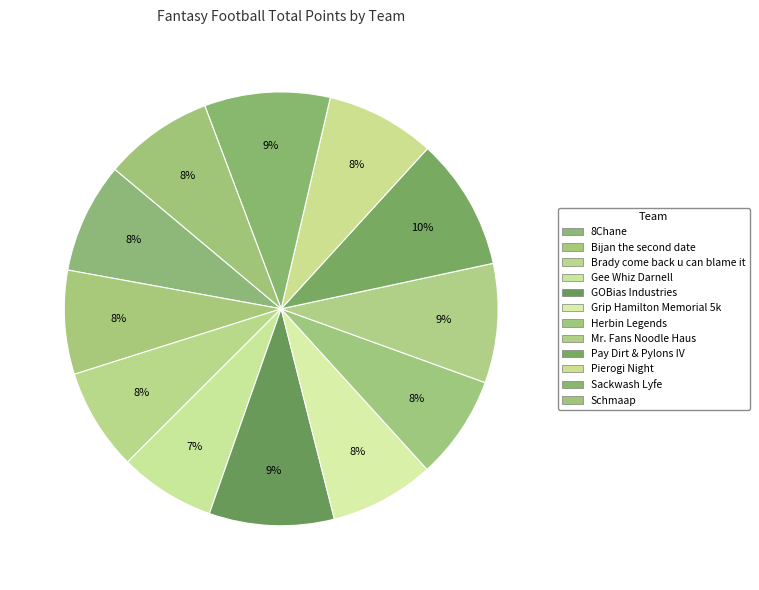

True or false: GOBias Industries accounts for 9% of the total.

True